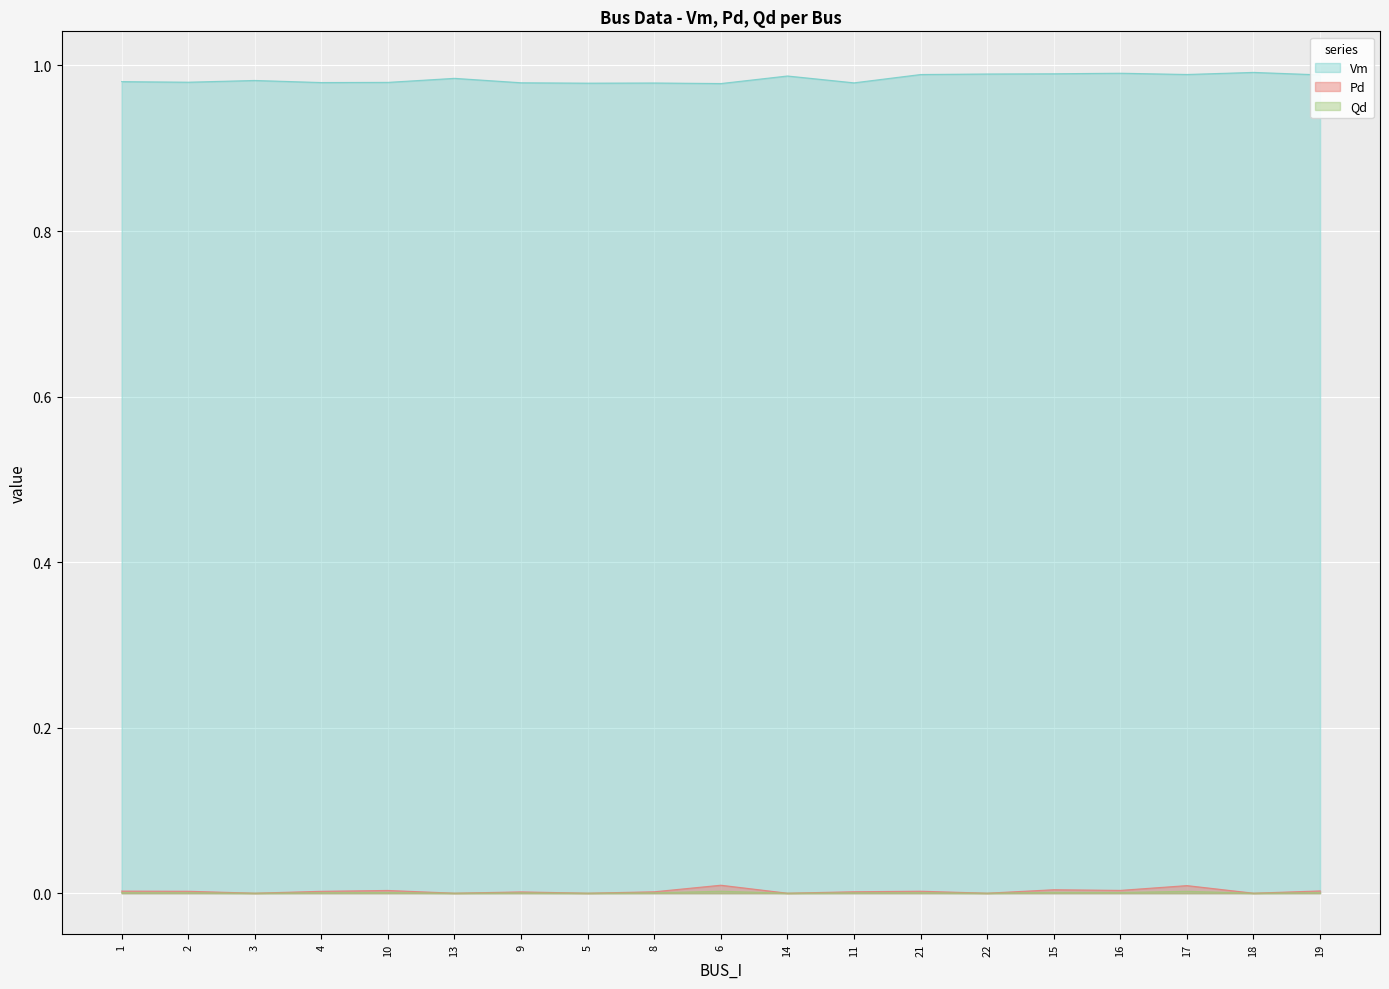

Is it true that Qd equals 0.0 at 5?

True